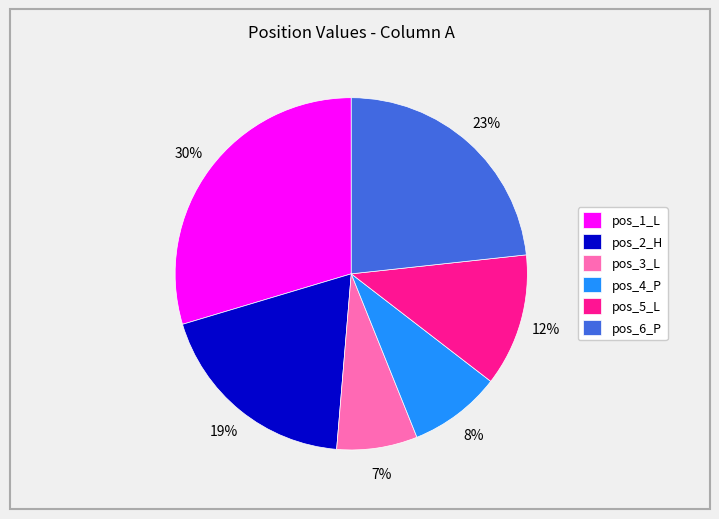

Is it true that pos_5_L is 12% of the pie?

True